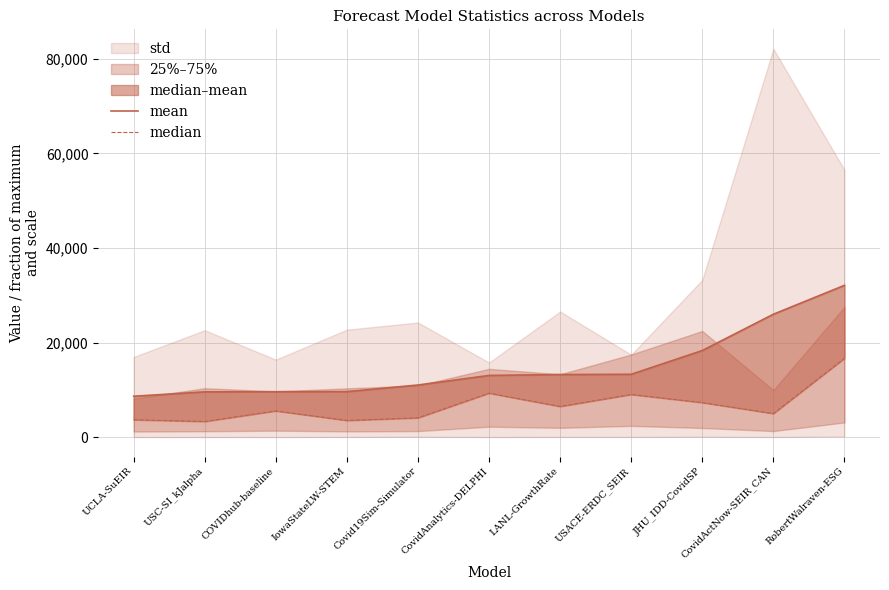

Reading left to right, transcribe all the data shown in this chart.

mean: UCLA-SuEIR=8654.6	USC-SI_kJalpha=9582.1	COVIDhub-baseline=9612.5	IowaStateLW-STEM=9633.2	Covid19Sim-Simulator=11030.9	CovidAnalytics-DELPHI=13054.1	LANL-GrowthRate=13246.0	USACE-ERDC_SEIR=13297.0	JHU_IDD-CovidSP=18324.1	CovidActNow-SEIR_CAN=25991.8	RobertWalraven-ESG=32099.1
median: UCLA-SuEIR=3680.5	USC-SI_kJalpha=3314.5	COVIDhub-baseline=5548.0	IowaStateLW-STEM=3536.0	Covid19Sim-Simulator=4086.4	CovidAnalytics-DELPHI=9301.0	LANL-GrowthRate=6489.3	USACE-ERDC_SEIR=9022.2	JHU_IDD-CovidSP=7308.0	CovidActNow-SEIR_CAN=4984.2	RobertWalraven-ESG=16671.0